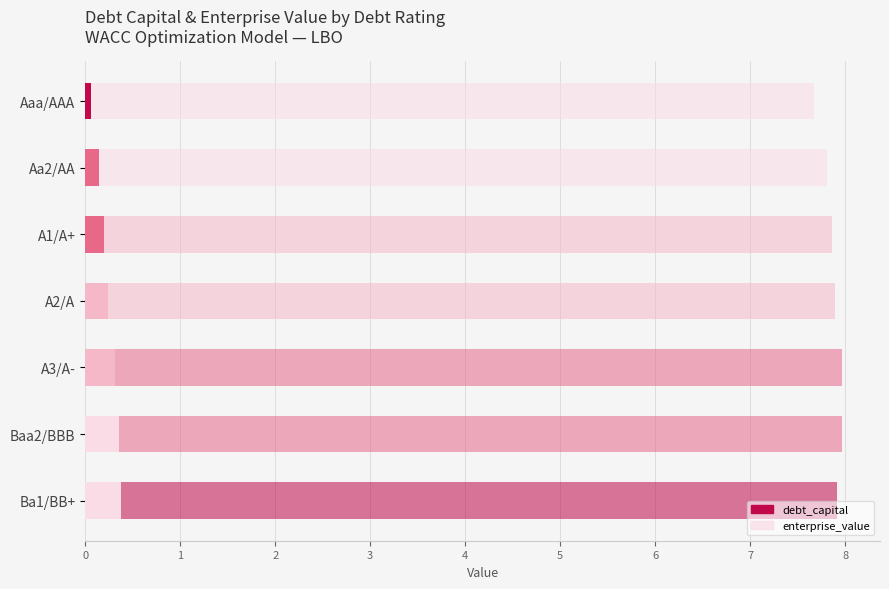

How many series are shown in this chart?

2